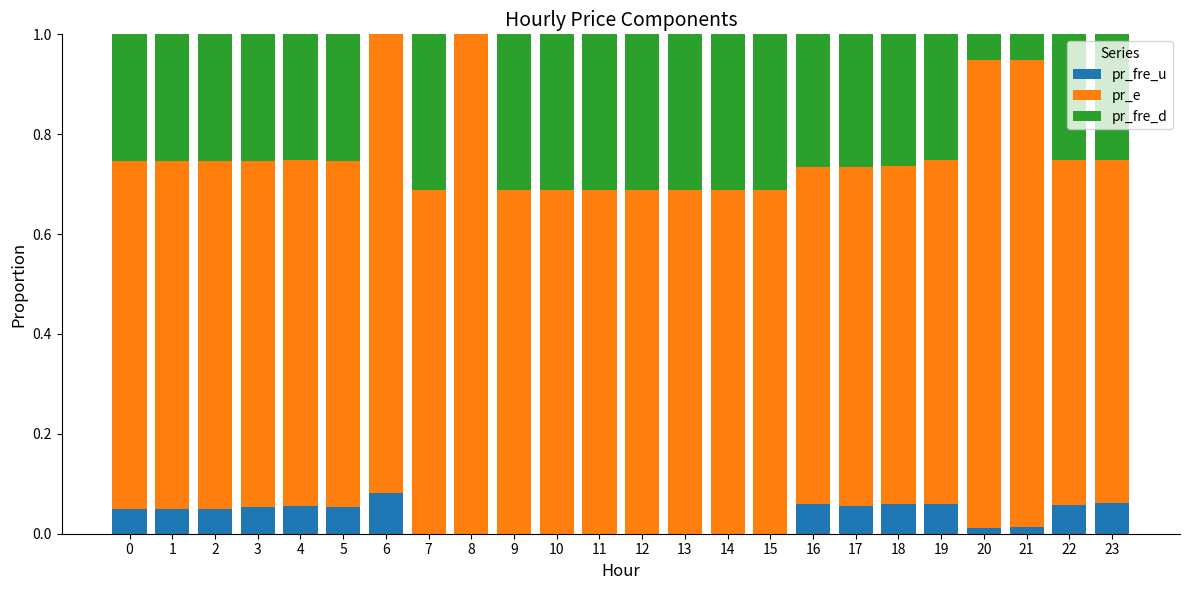

What is the total value across all series at 2?

1.0